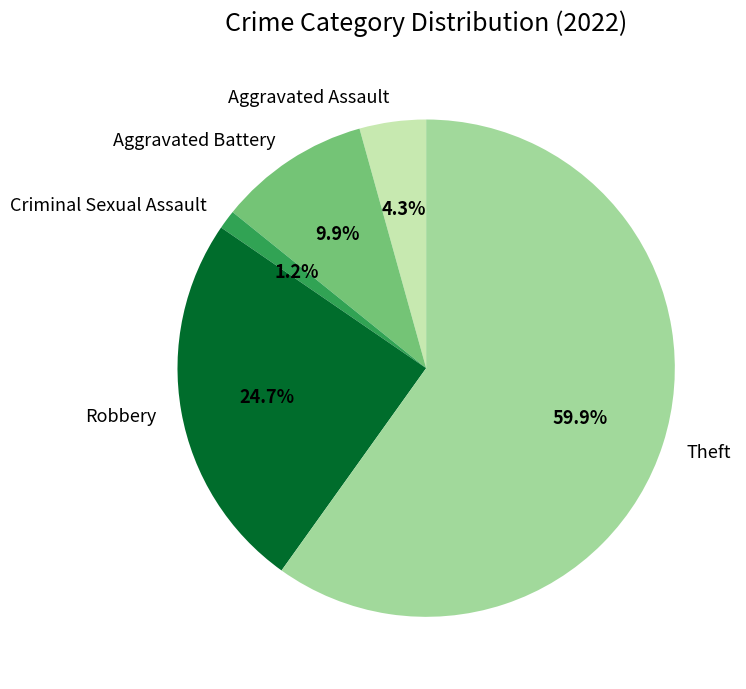

How many slices are in this pie chart?

5